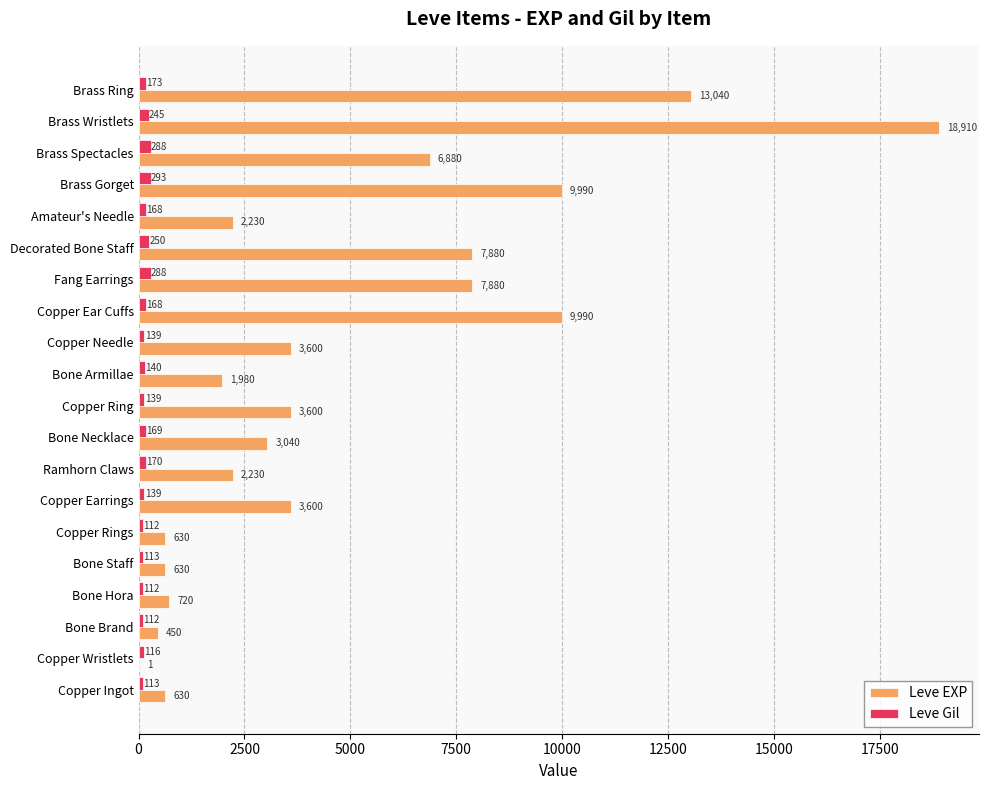

What is the total value across all series at Brass Gorget?

10283